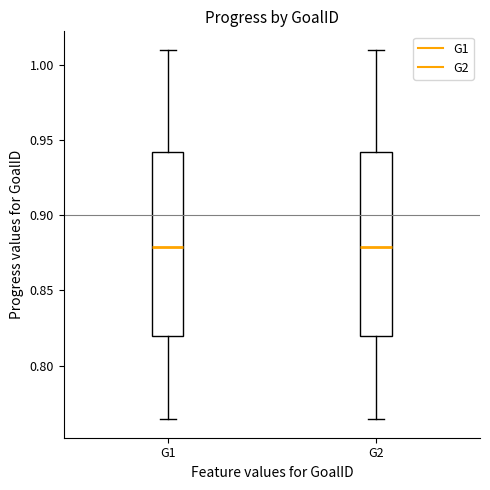

Reading left to right, transcribe this box plot: for each box, give where its median line is, the range the box spans, and where its two whiskers end, as read against the y-axis. The values are not printed on the chart, so give them approximately, as read against the axis.

G1: median 0.880, box 0.820 to 0.940, whiskers 0.765 to 1.010
G2: median 0.880, box 0.820 to 0.940, whiskers 0.765 to 1.010